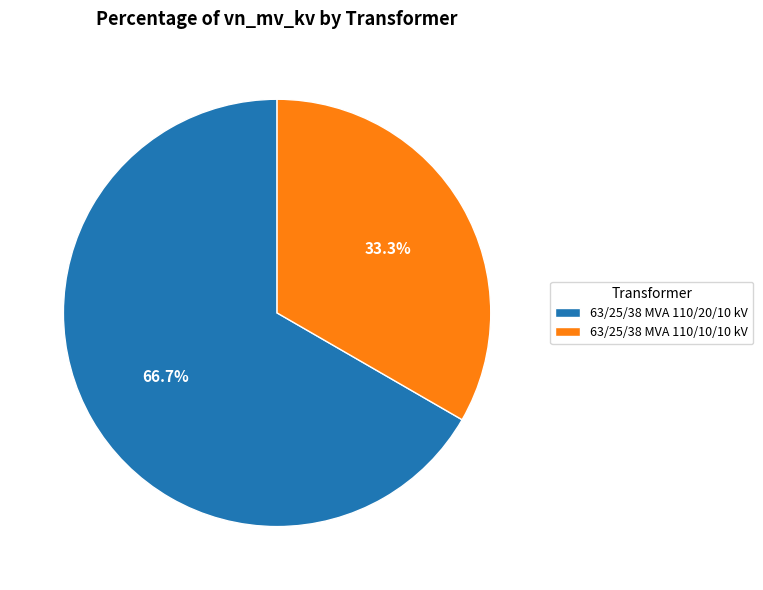

To the nearest percent, what is the combined percentage of 63/25/38 MVA 110/10/10 kV and 63/25/38 MVA 110/20/10 kV?

100%